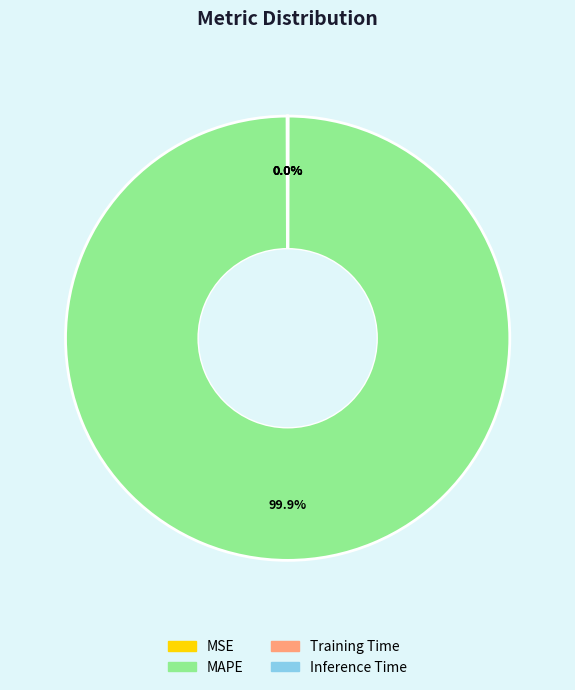

Which slice represents more than half of the pie?

MAPE